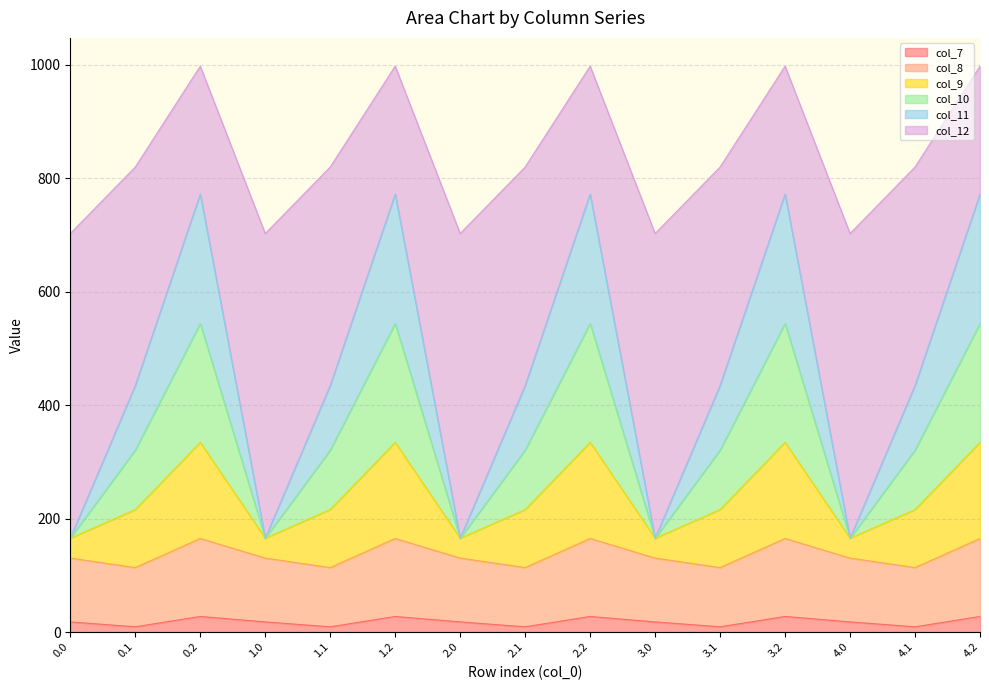

What is the sum of the col_7 values at 1.2 and 2.0?

45.3